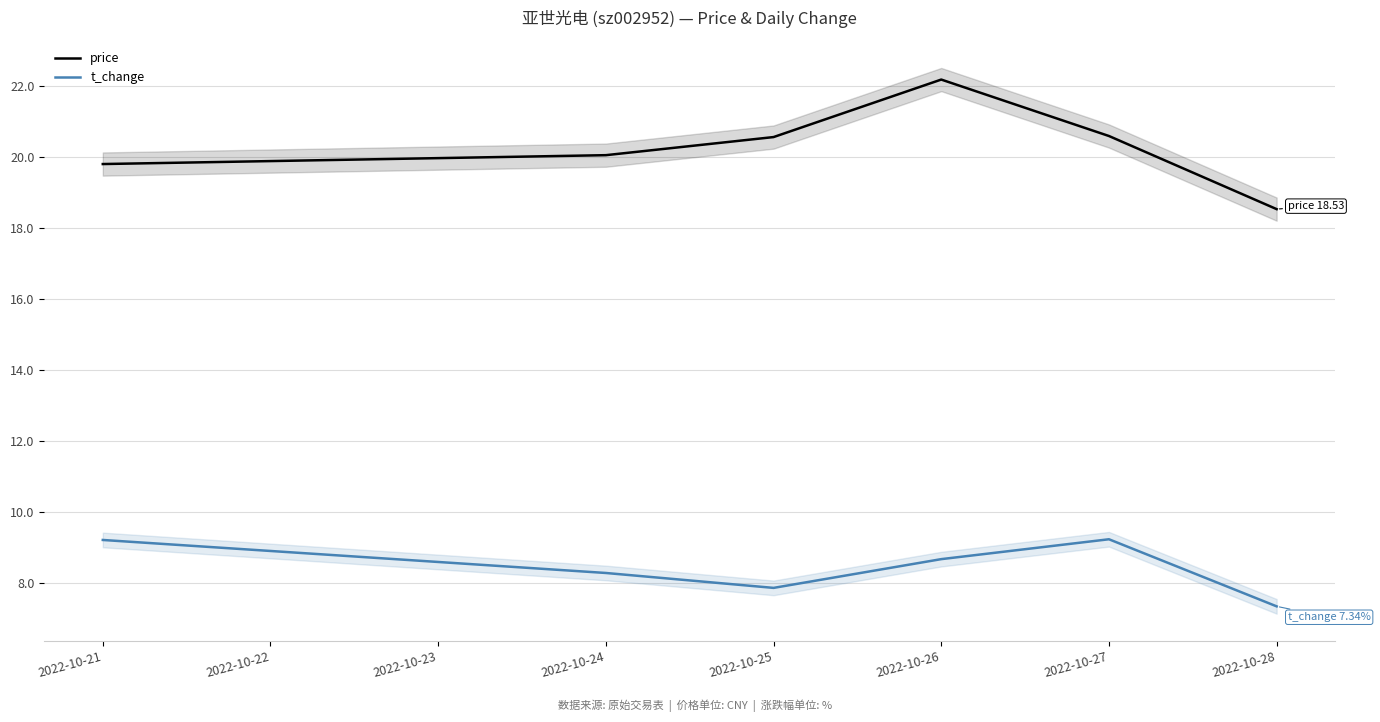

Which category has the lowest value in the t_change series?

2022-10-28